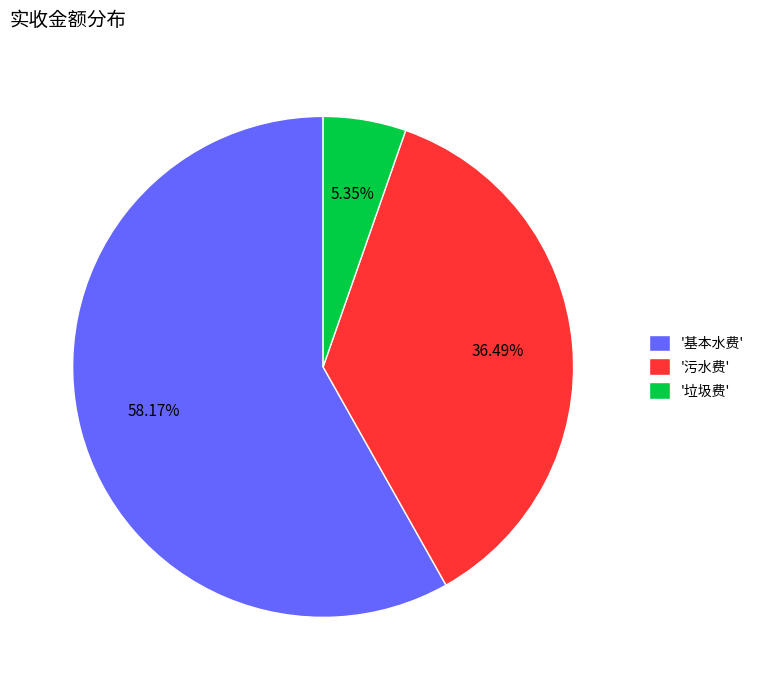

Count the number of slices in the pie.

3